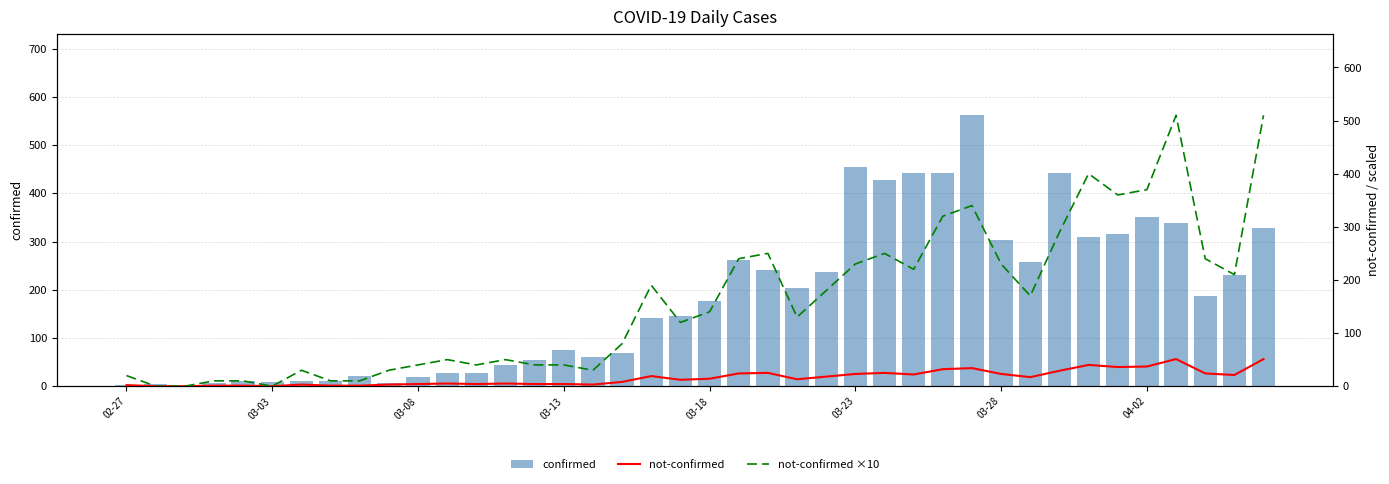

What is the average value of the confirmed series?

181